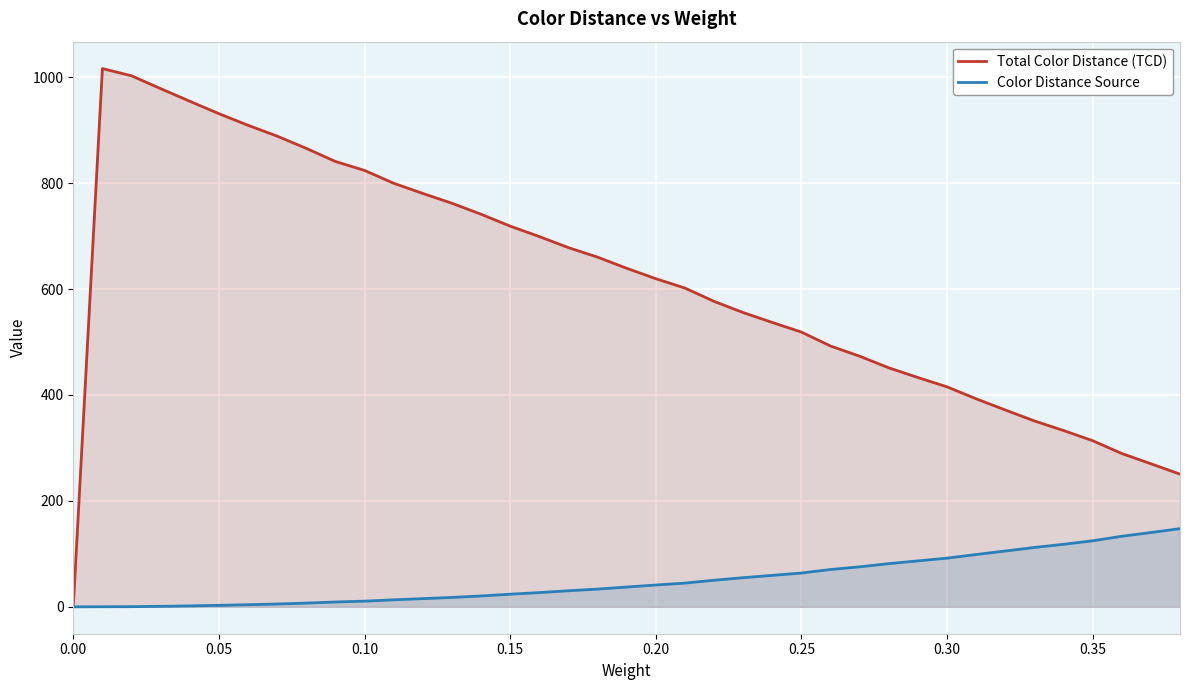

The Color Distance Source series shows 10.7 at 0.10. True or false?

True